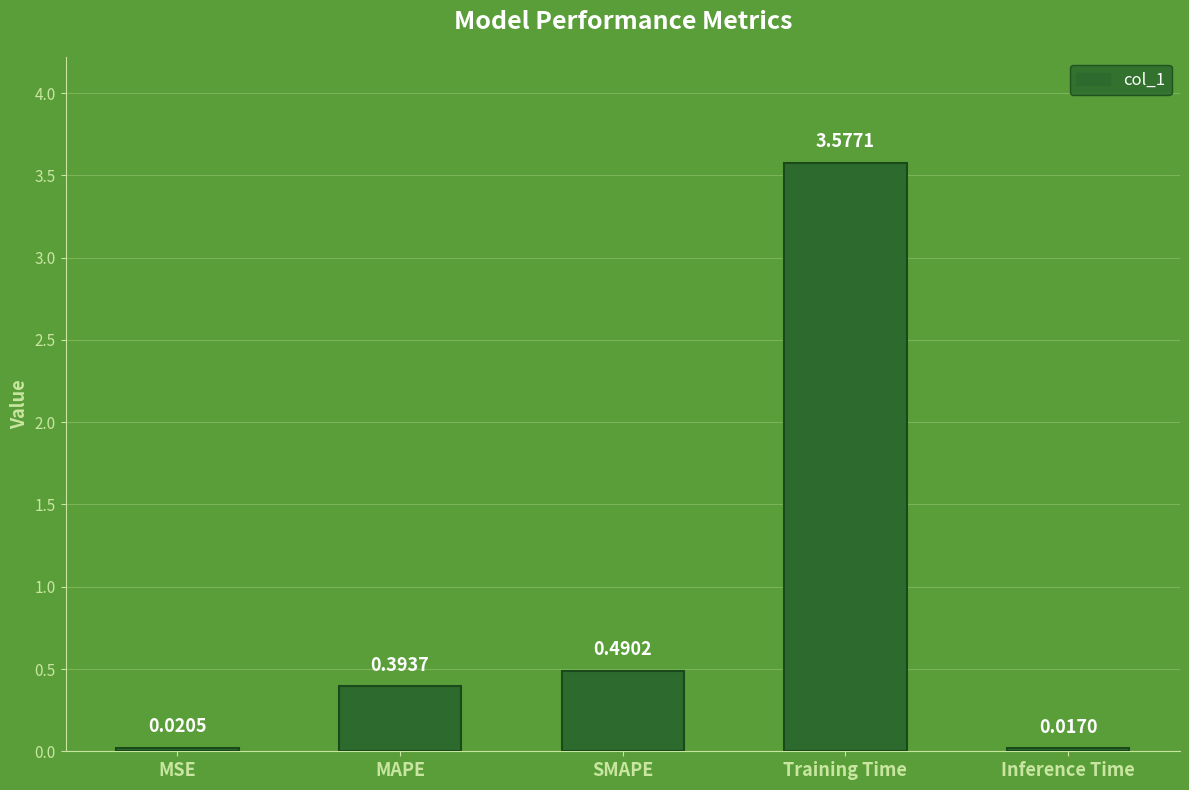

What is the sum of all values?

4.5